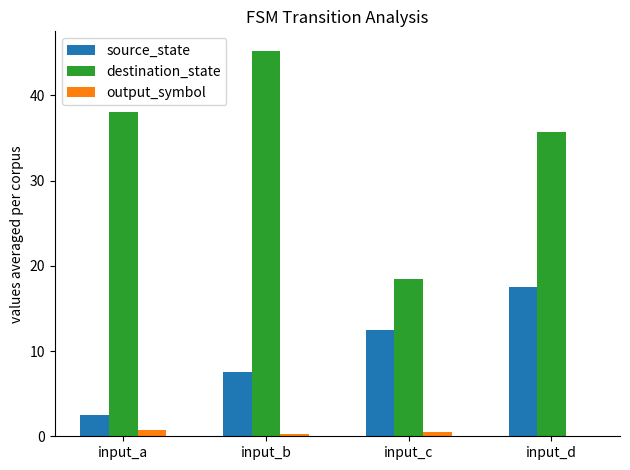

How many categories are shown in the chart?

4